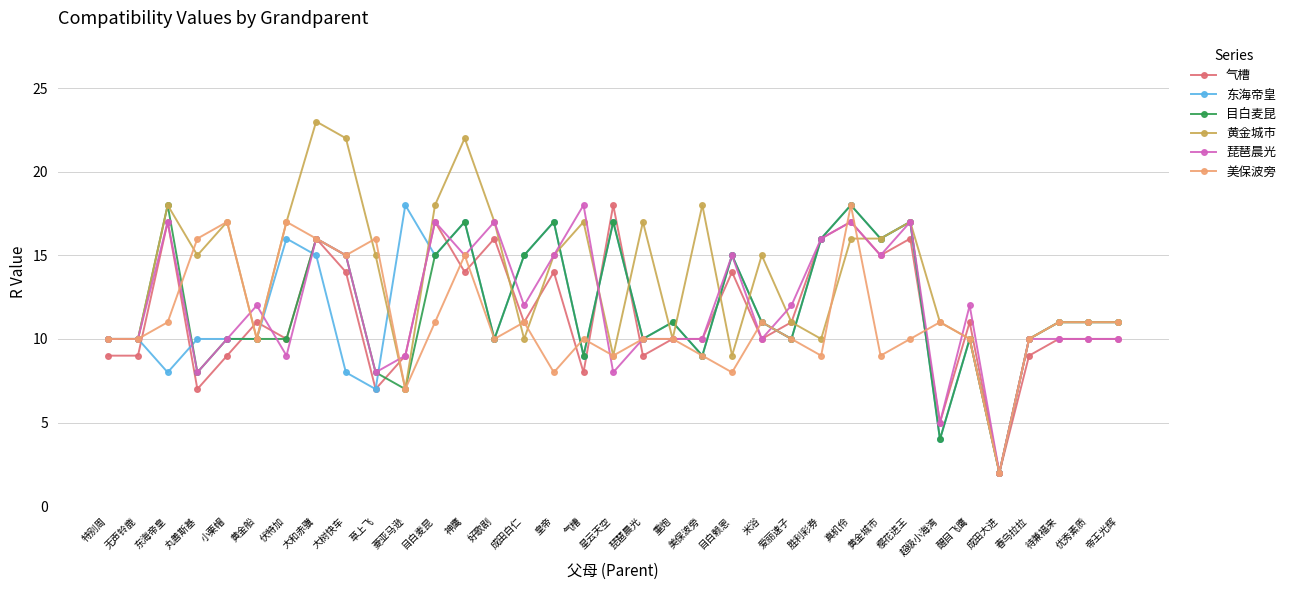

What is the label of the 16th point from the left?

皇帝